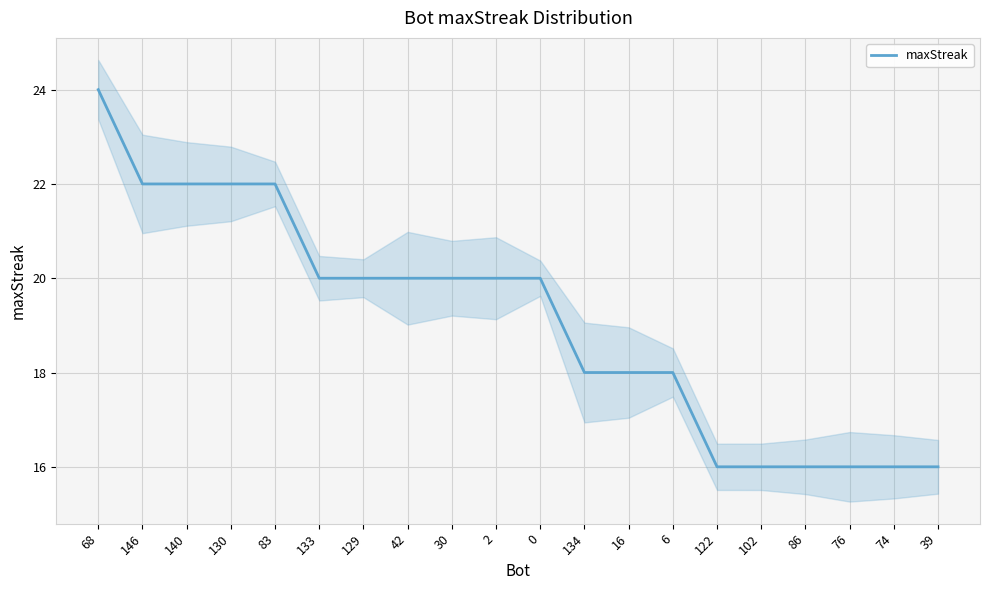

What is the ratio of the value at 76 to the value at 129?

0.8